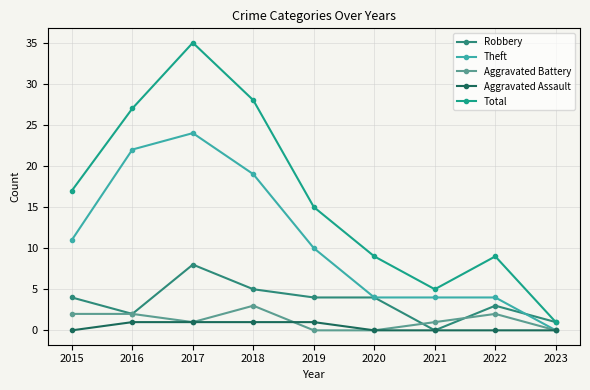

True or false: Theft and Aggravated Battery intersect in this chart.

False